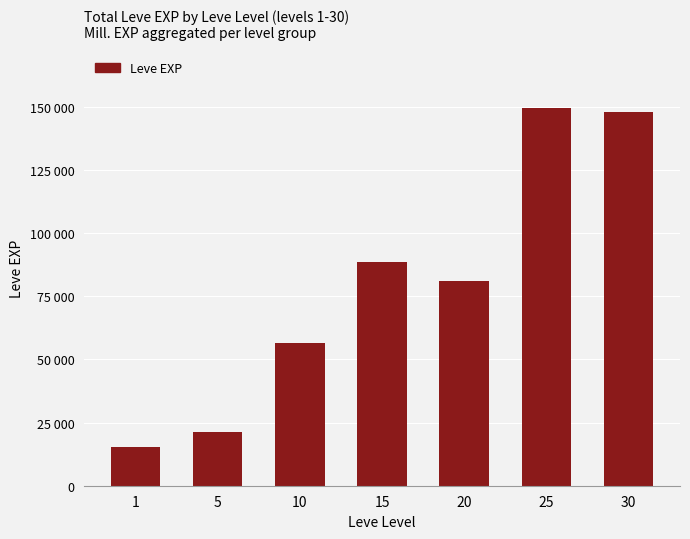

Where does the data first go above 81190?

15